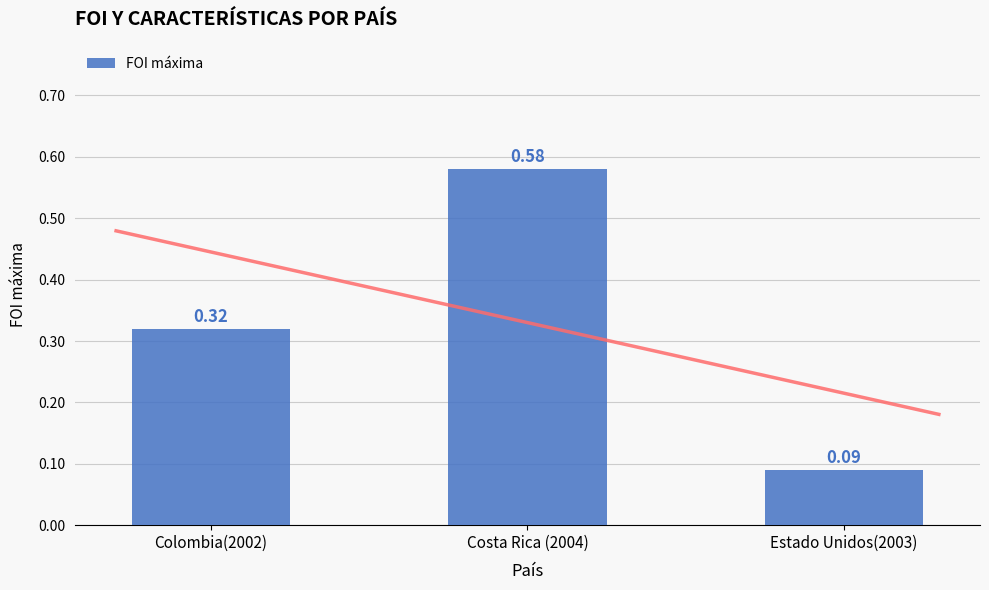

The chart shows a value of 0.3 at Colombia(2002). True or false?

True